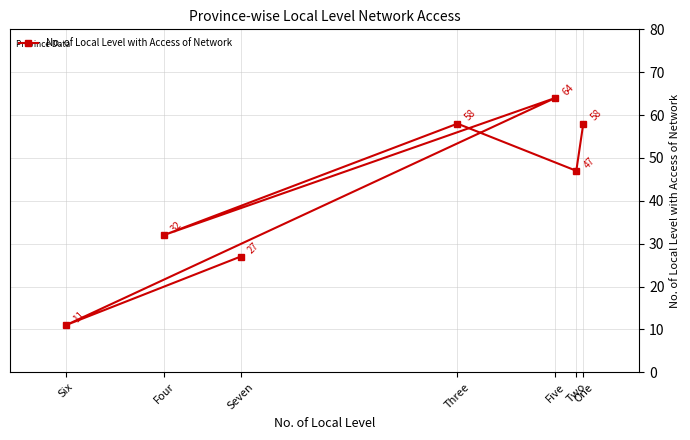

Is it true that the value at Six is 11?

True